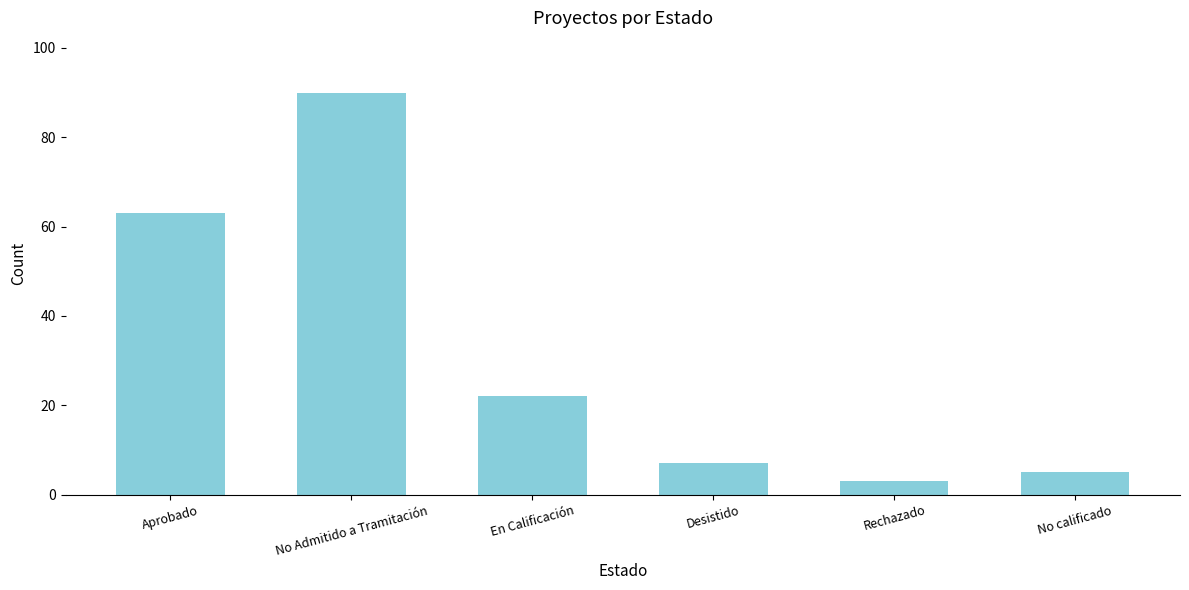

Is it true that the value at No calificado is 5?

True